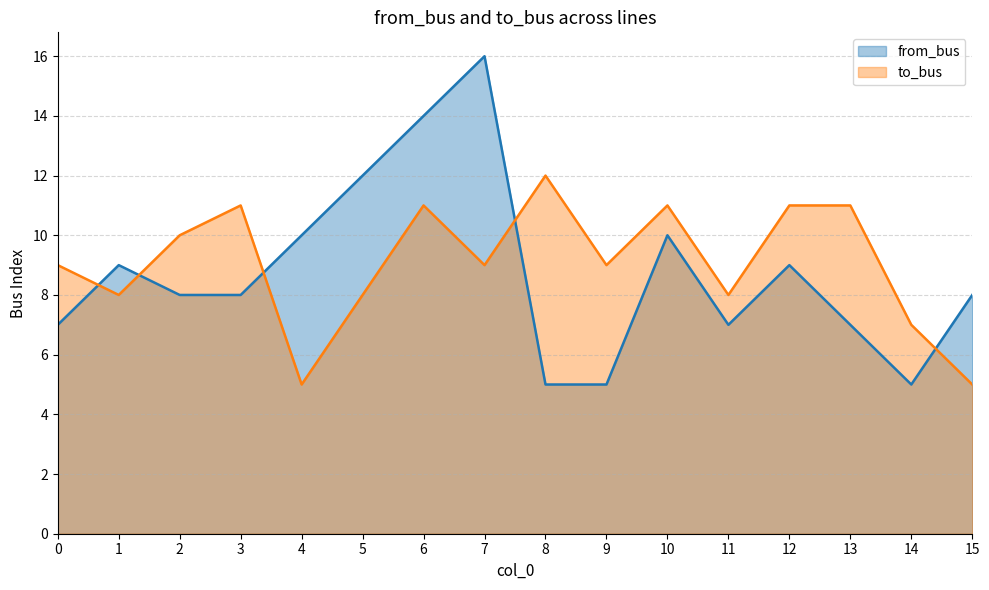

What is the total value across all series at 10?

21